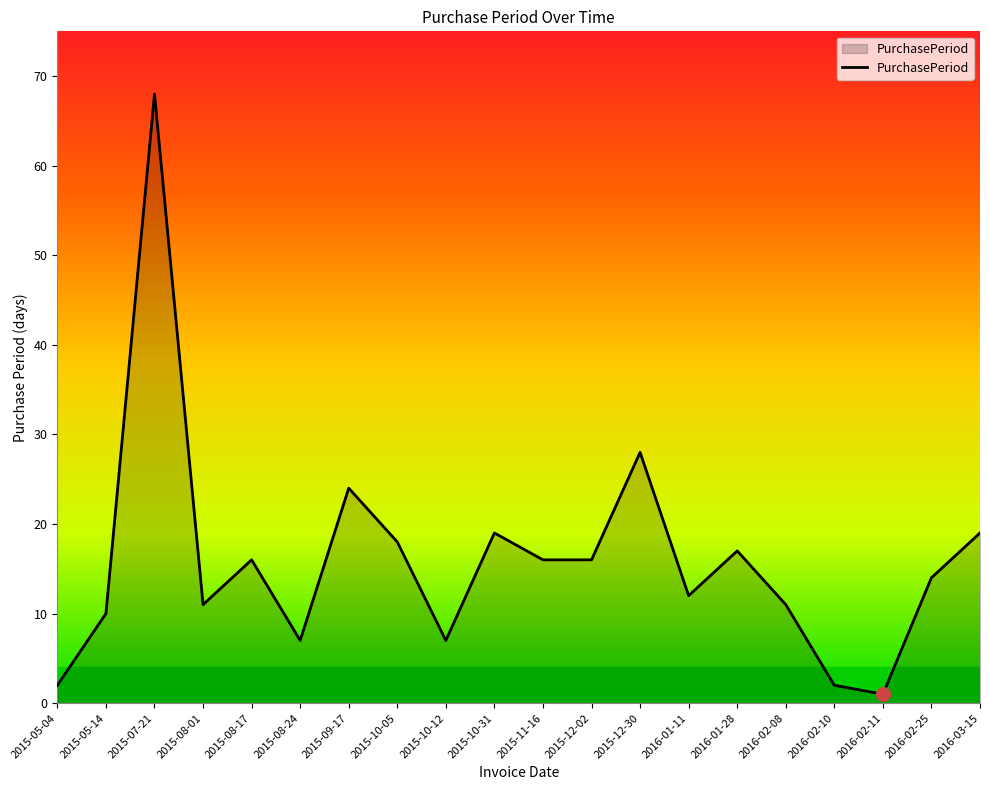

Is it true that the value at 2016-03-15 is 7?

False